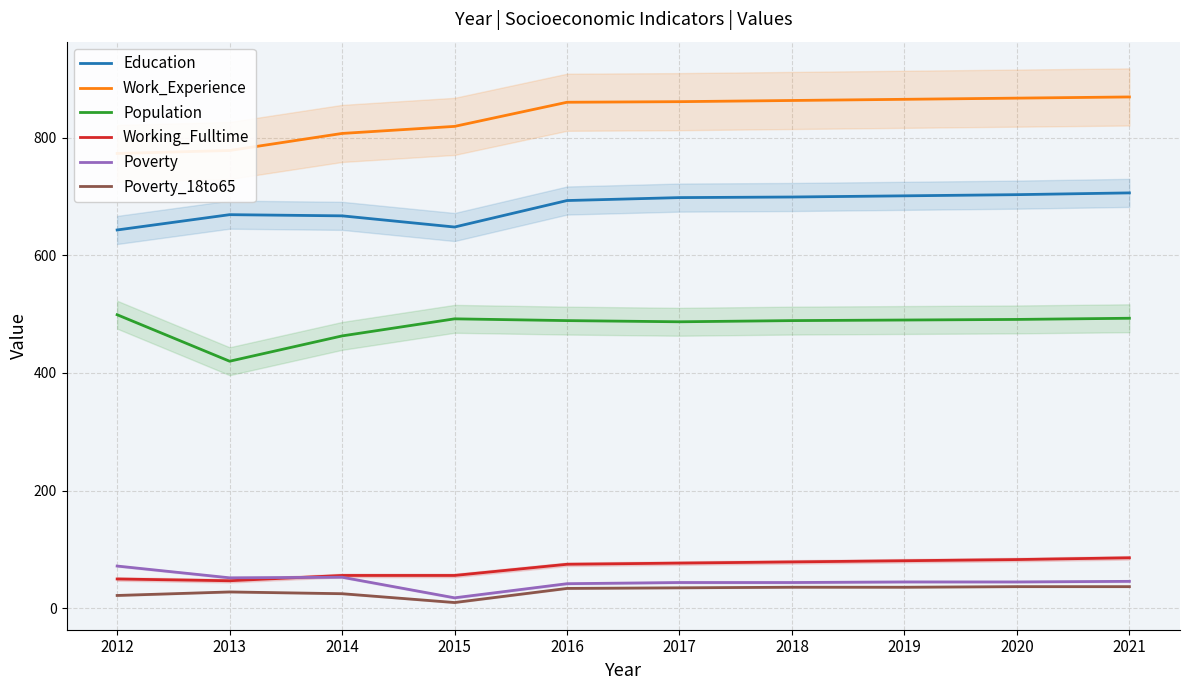

Is the value of Education at 2015 greater than the value of Poverty_18to65 at 2013?

Yes